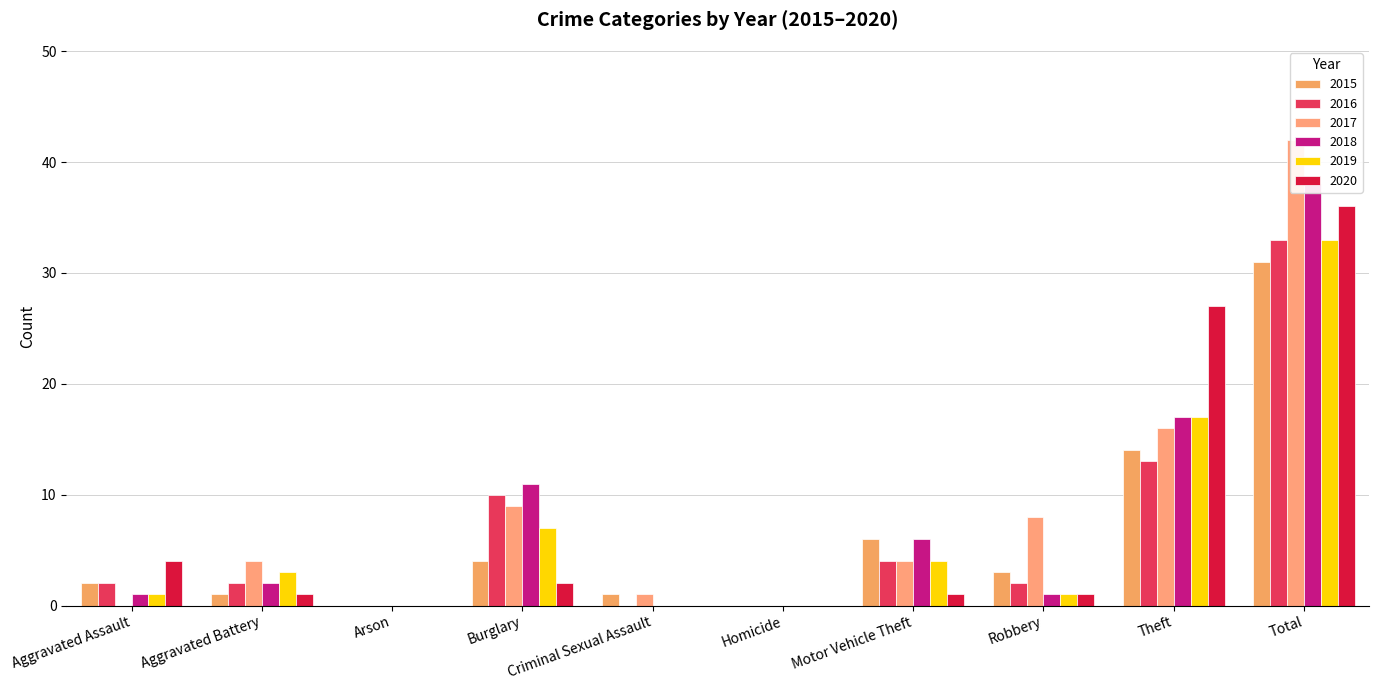

Which series has the widest spread of values?

2017